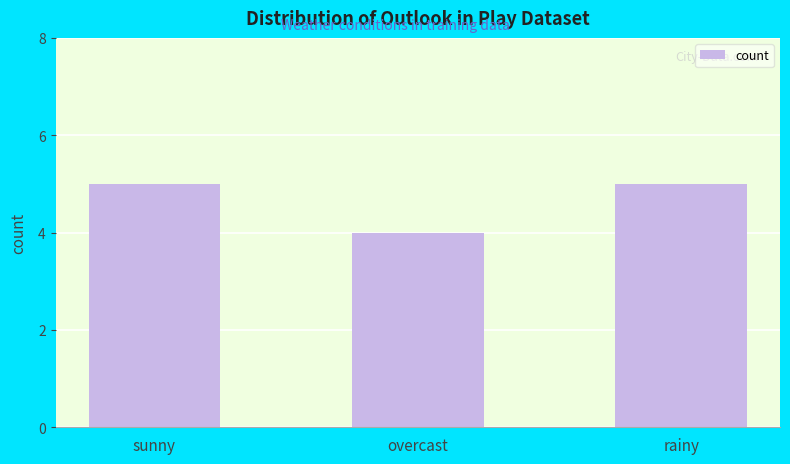

What is the average value?

5